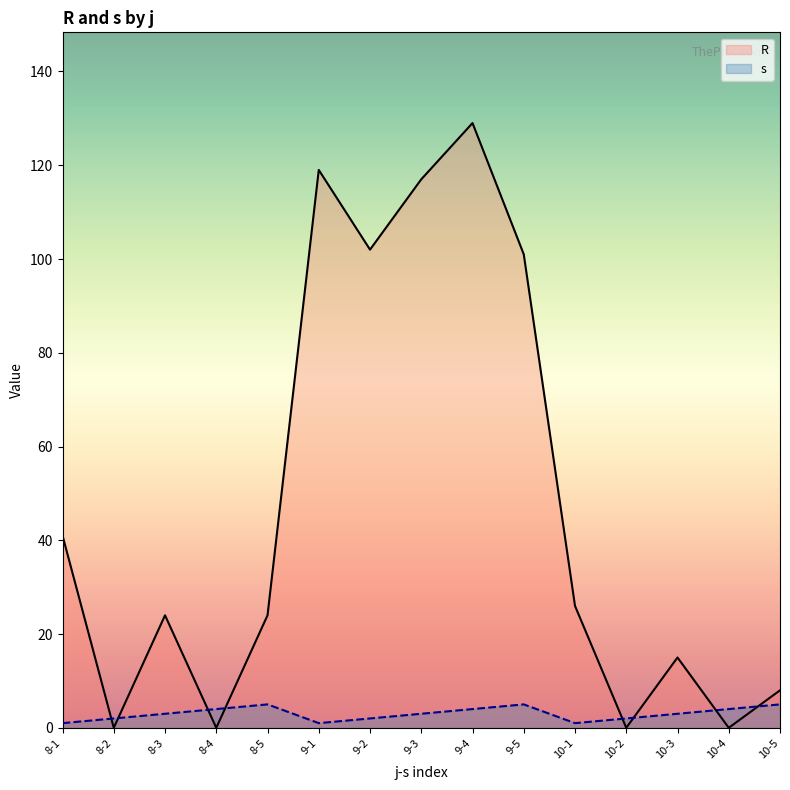

Which series has the widest spread of values?

R